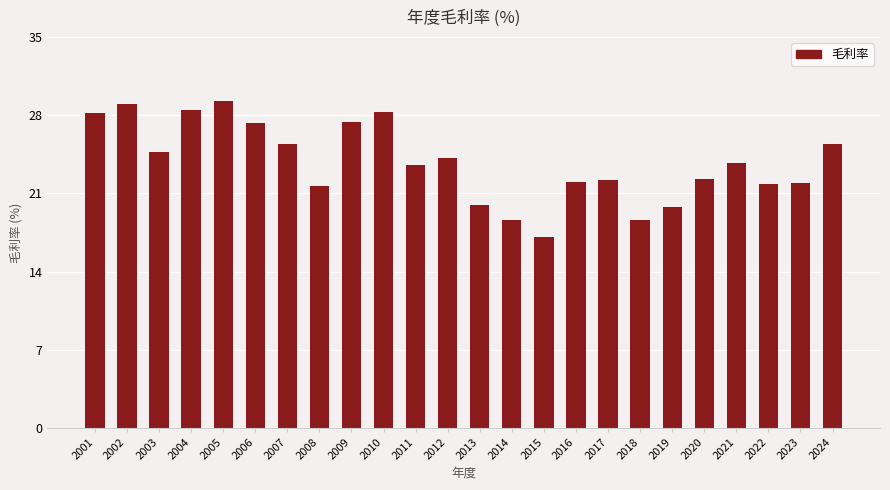

The chart shows a value of 33.2 at 2013. True or false?

False